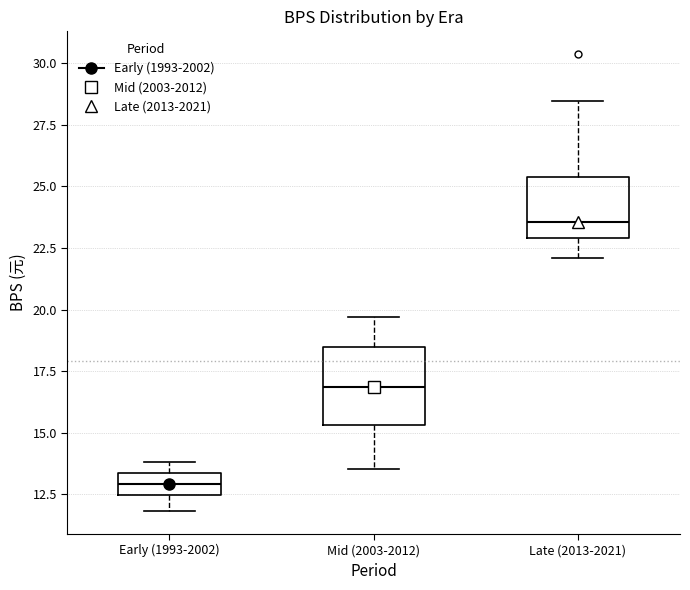

Reading left to right, read every box against the y-axis: the position of its median line, the range the box covers, and the ends of its whiskers. The values are not printed on the chart, so give them approximately, as read against the axis.

Early (1993-2002): median 13.0, box 12.5 to 13.5, whiskers 12.0 to 14.0
Mid (2003-2012): median 17.0, box 15.5 to 18.5, whiskers 13.5 to 19.5
Late (2013-2021): median 23.5, box 23.0 to 25.5, whiskers 22.0 to 28.5